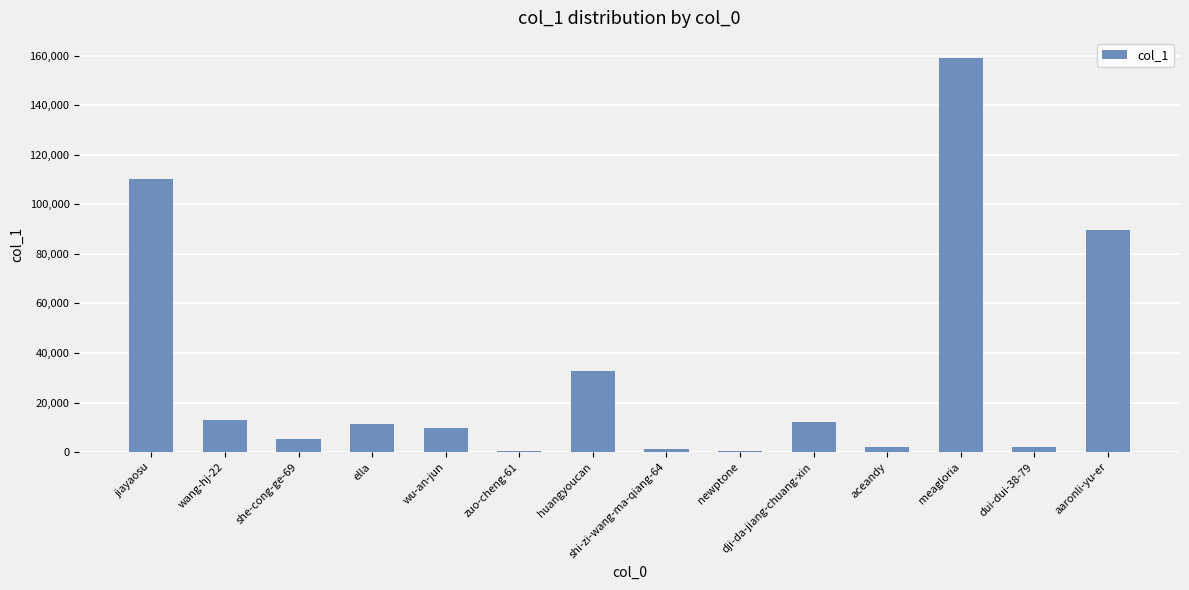

What is the change in value from wang-hj-22 to dui-dui-38-79?

-10927